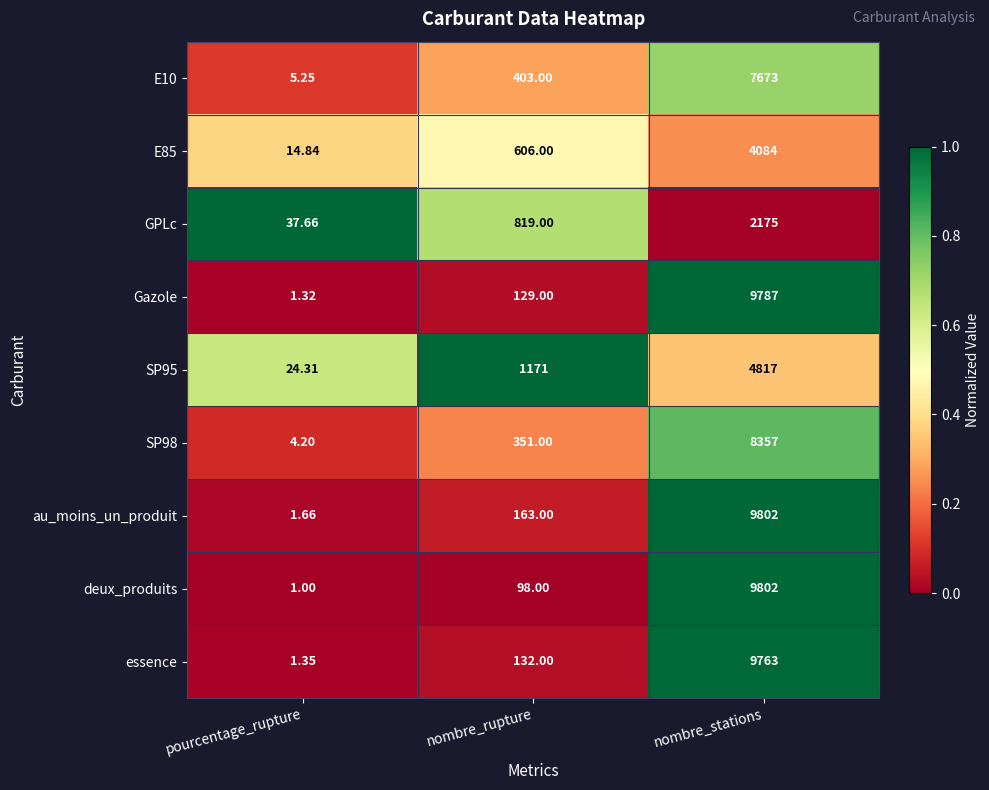

At which label is E10 closest to 3839?

nombre_rupture